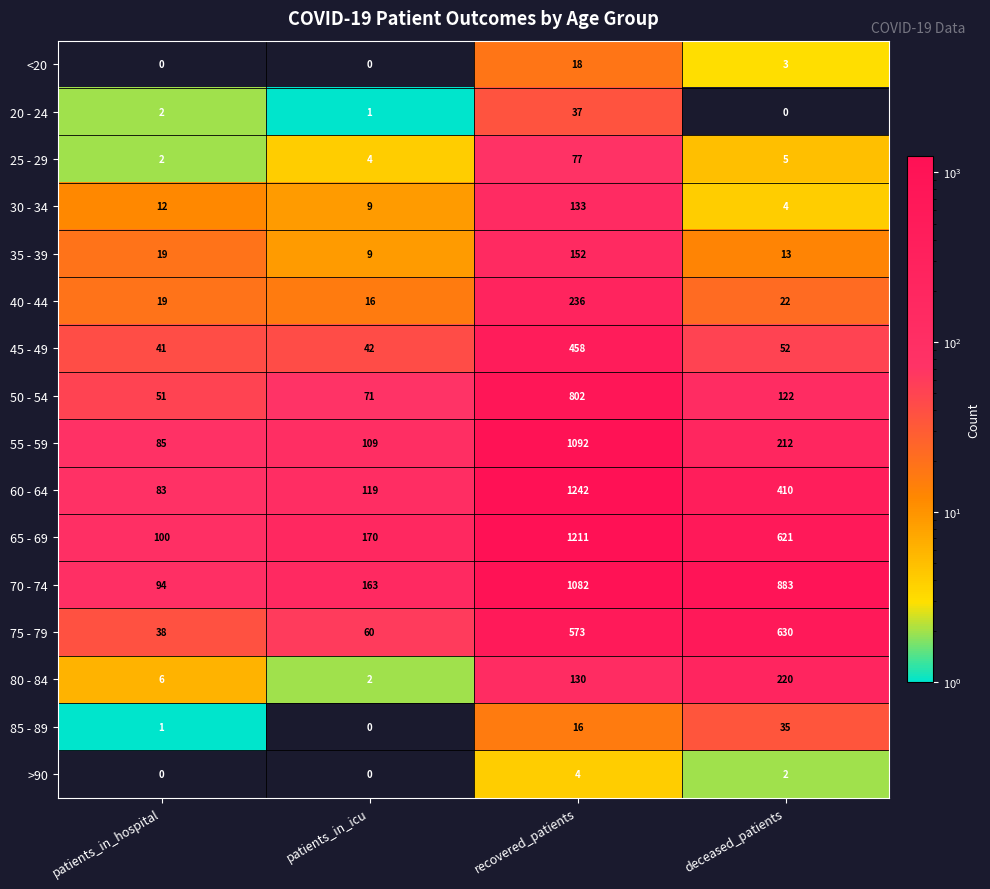

At which label is 70 - 74 closest to 588?

deceased_patients